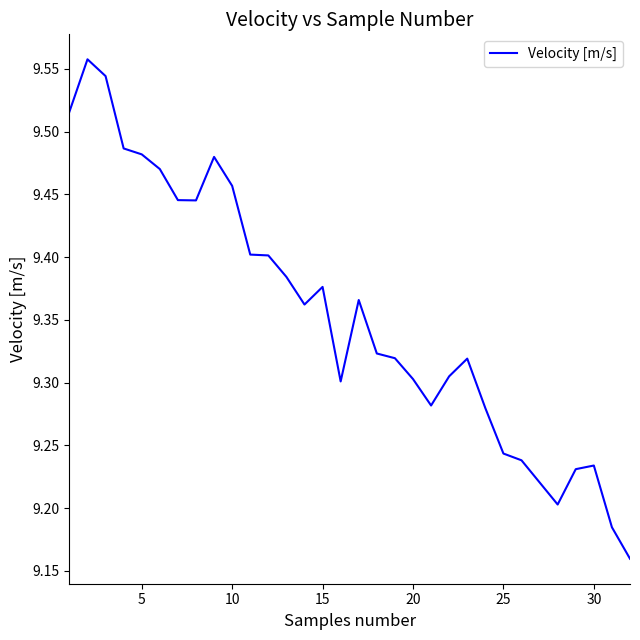

What is the difference between the maximum and minimum values?

0.4